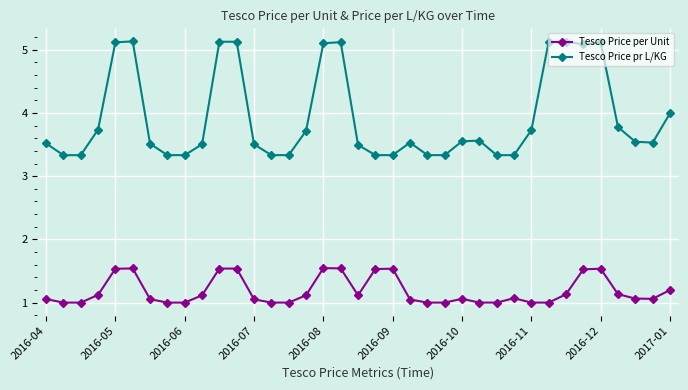

Rank the series by their maximum value, from lowest to highest.

Tesco Price per Unit, Tesco Price pr L/KG